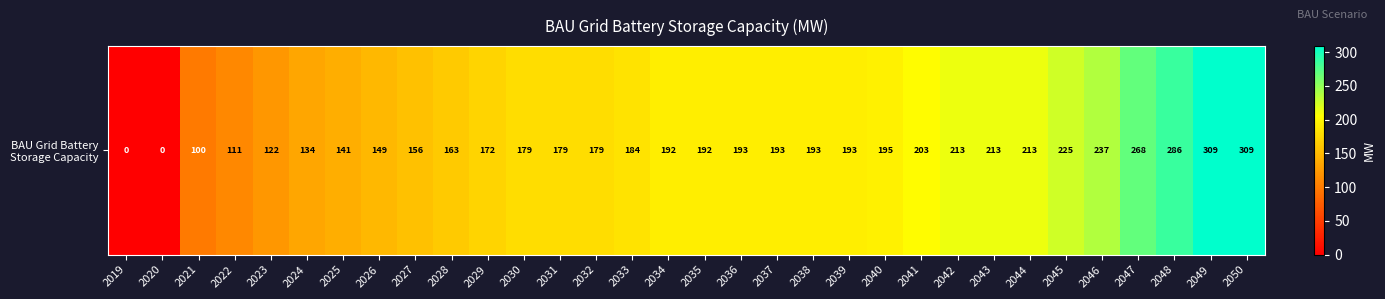

What is the maximum value shown in the chart?

309